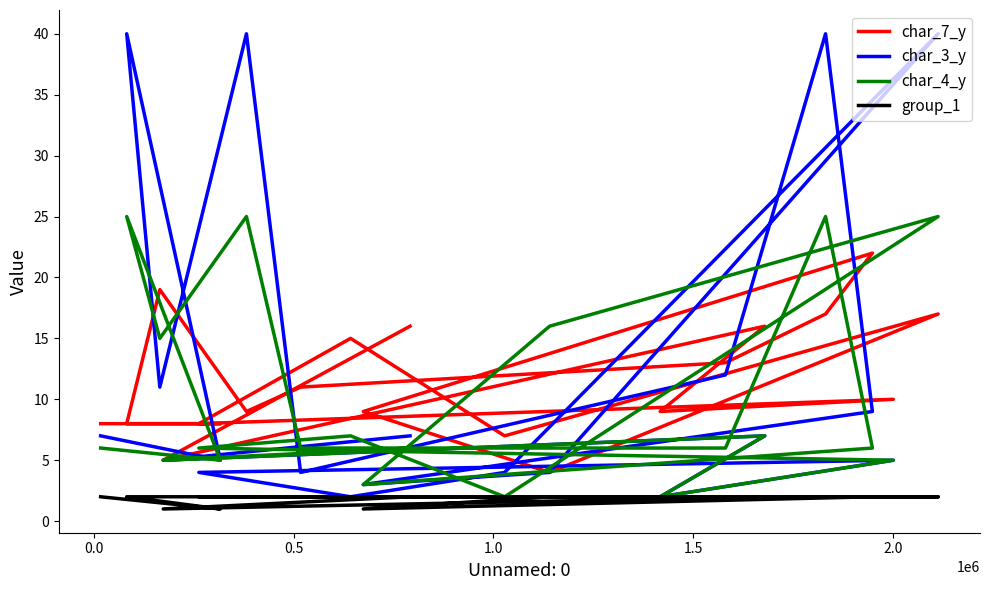

The value of group_1 at 1.0 is 2. True or false?

True